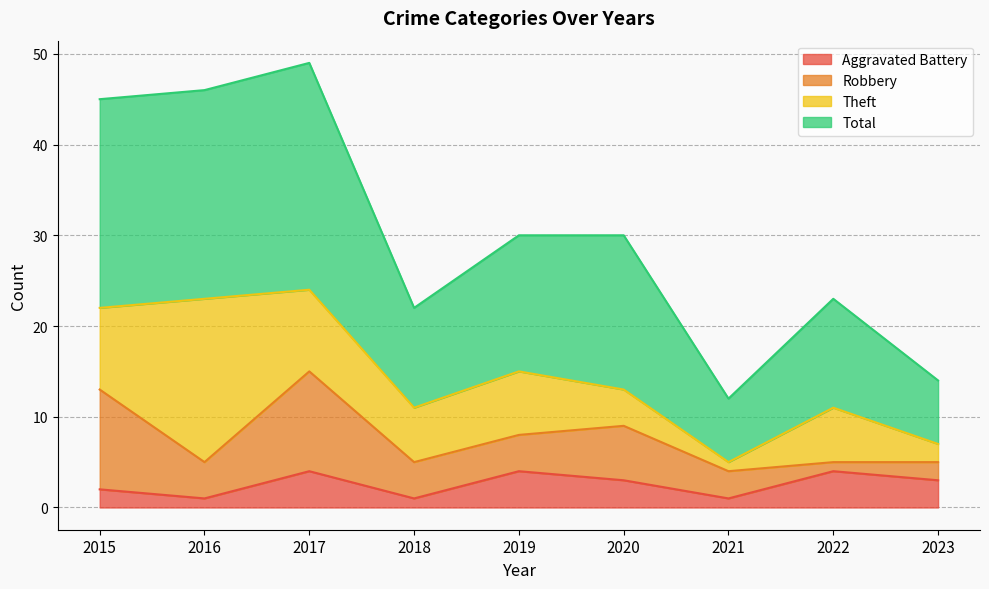

In Total, how many points are lower than both neighbors (excluding endpoints)?

2